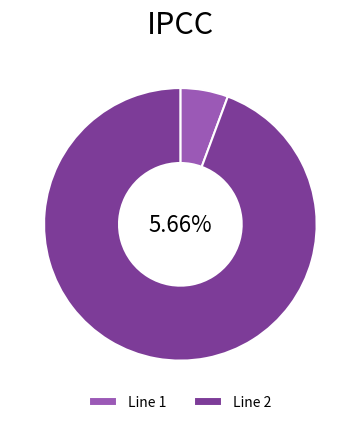

True or false: 1 accounts for 12% of the total.

False